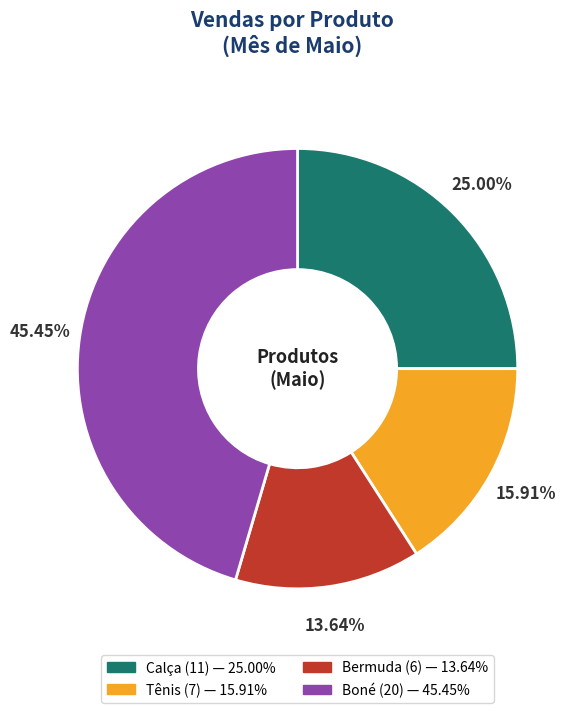

Which category has the biggest portion of the pie?

Boné